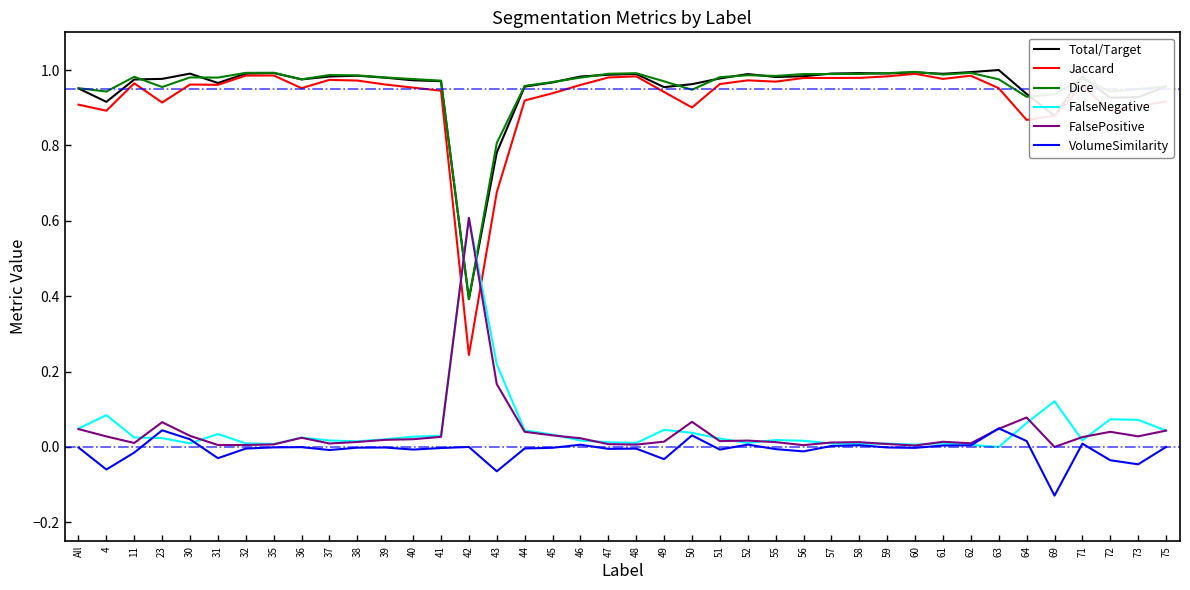

At which category does VolumeSimilarity reach its first local peak?

23